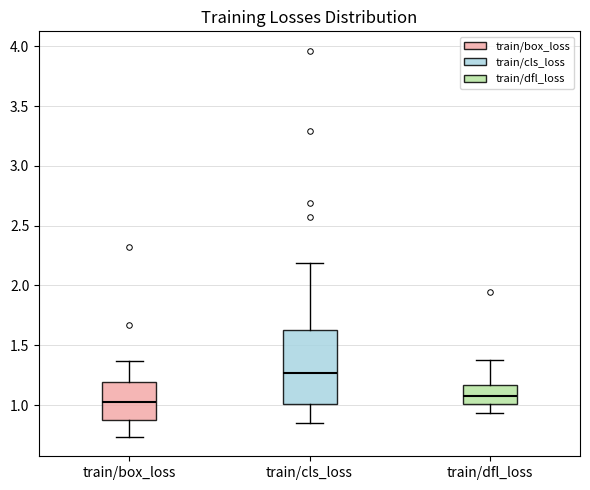

Which box is the tallest, from its lower edge to its upper edge?

train/cls_loss